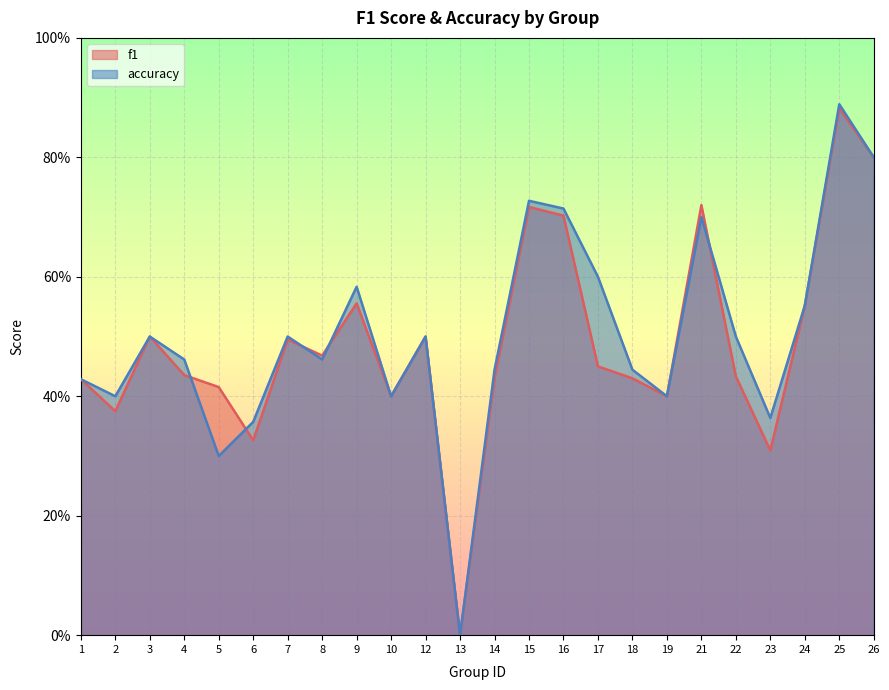

What is the highest value of the accuracy series?

0.9